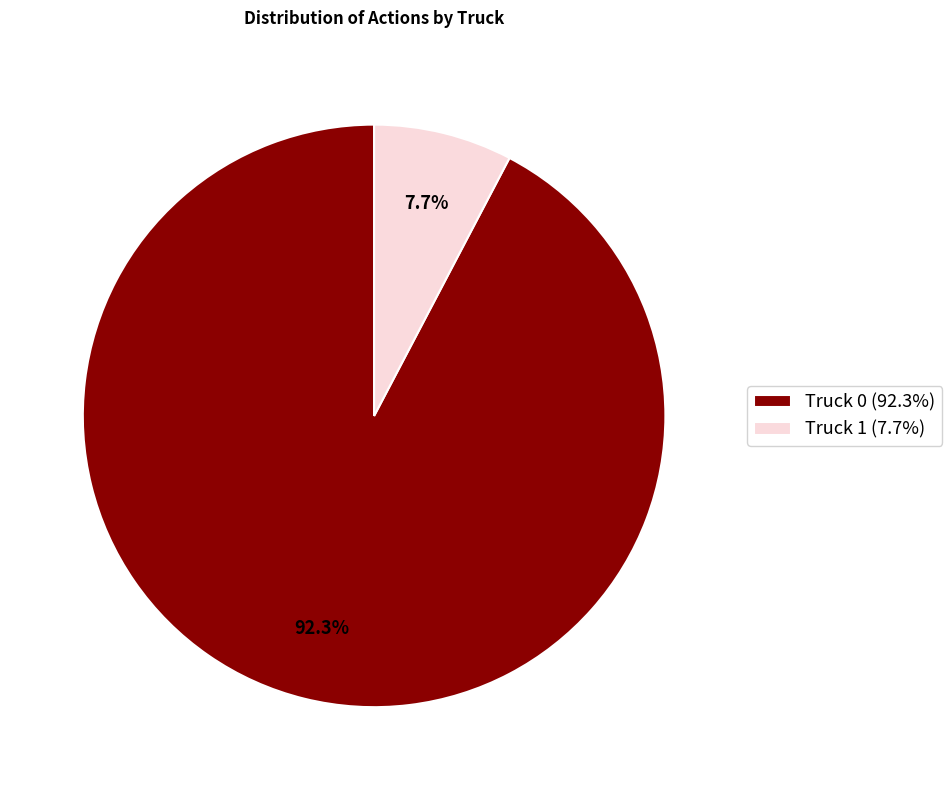

Is it true that Truck 0 is 92% of the pie?

True